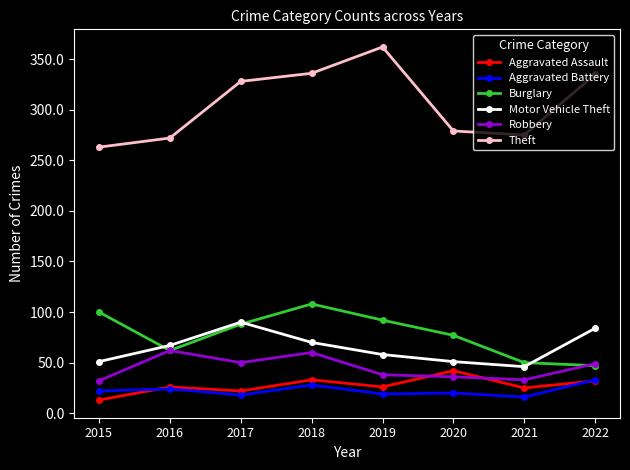

Which series has the largest total across all categories?

Theft